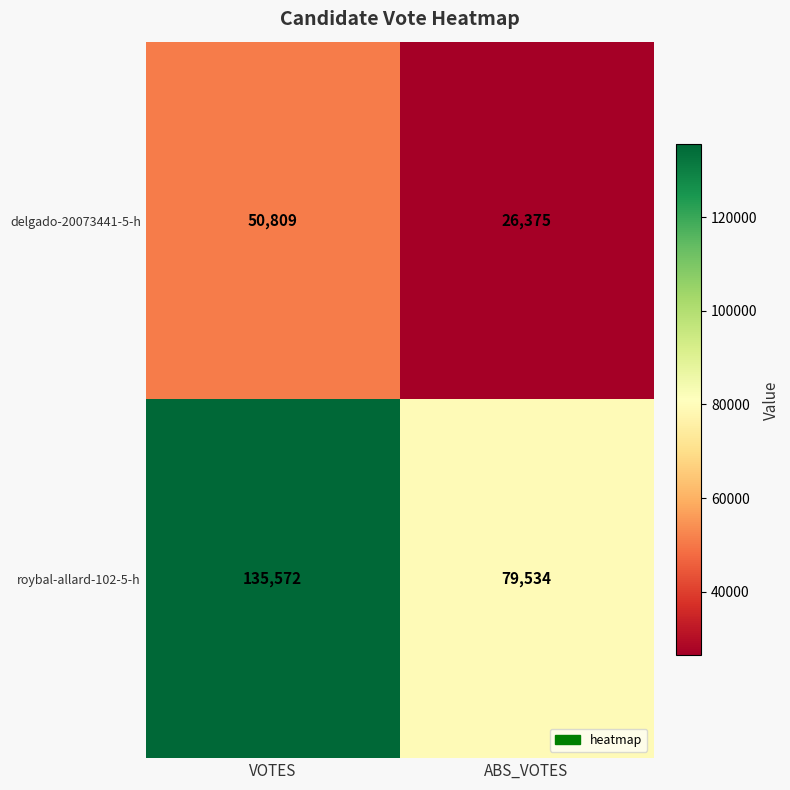

Reading right to left, extract all data points from this chart.

delgado-20073441-5-h: 26375	50809
roybal-allard-102-5-h: 79534	135572